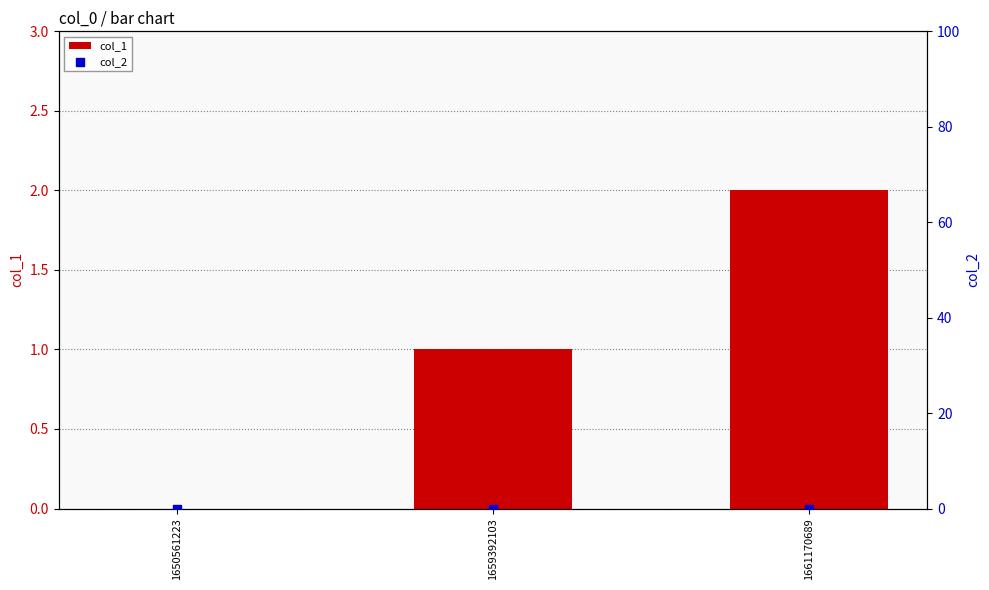

Which series reaches the minimum Y coordinate?

col_1